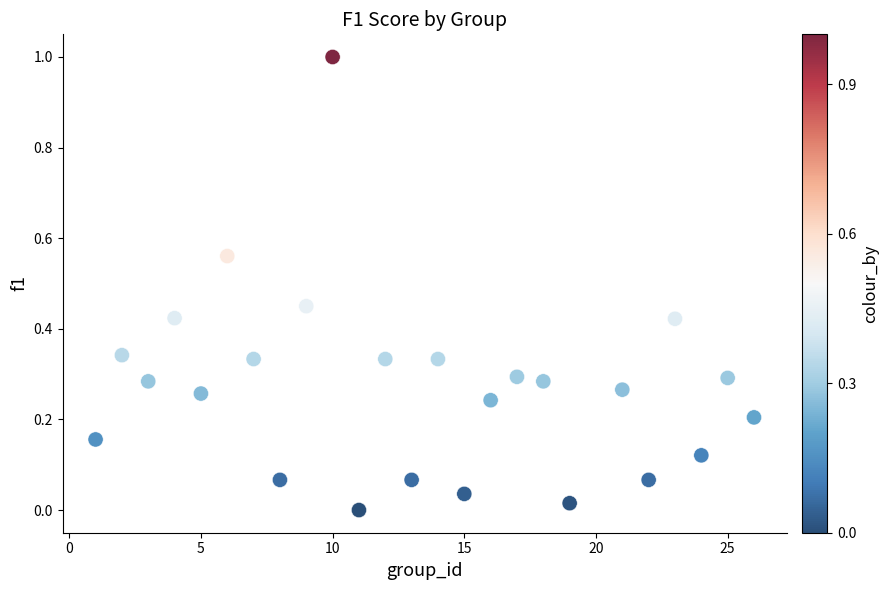

What is the range of X values (max minus min)?

25.0